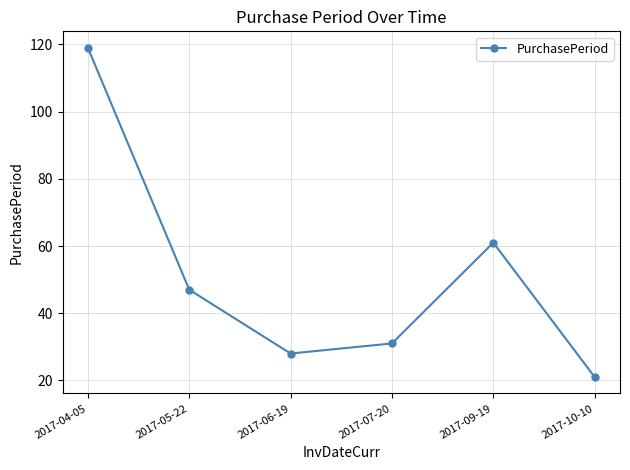

Is it true that the value at 2017-04-05 is 119?

True